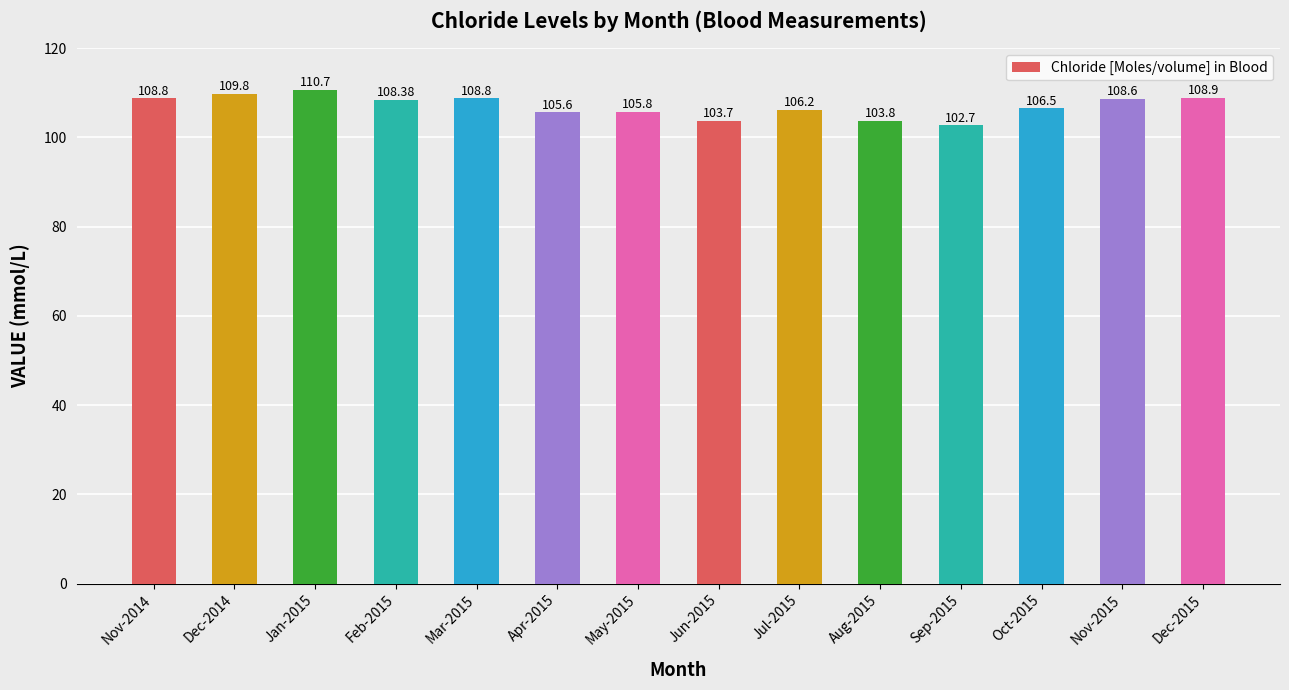

What is the label of the 11th bar from the left?

Sep-2015